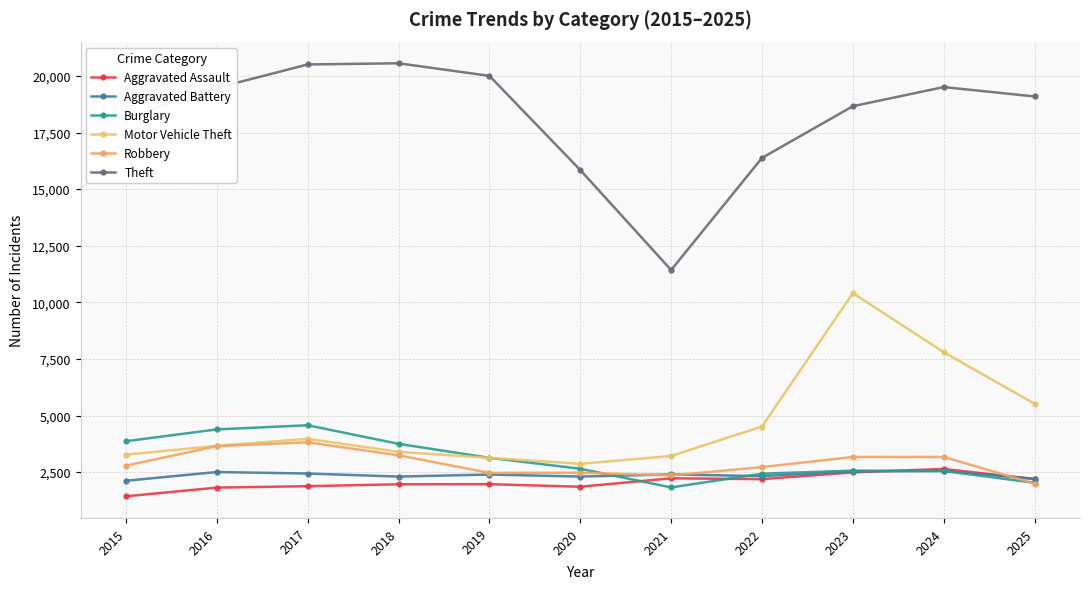

What is the maximum value for Aggravated Battery?

2549